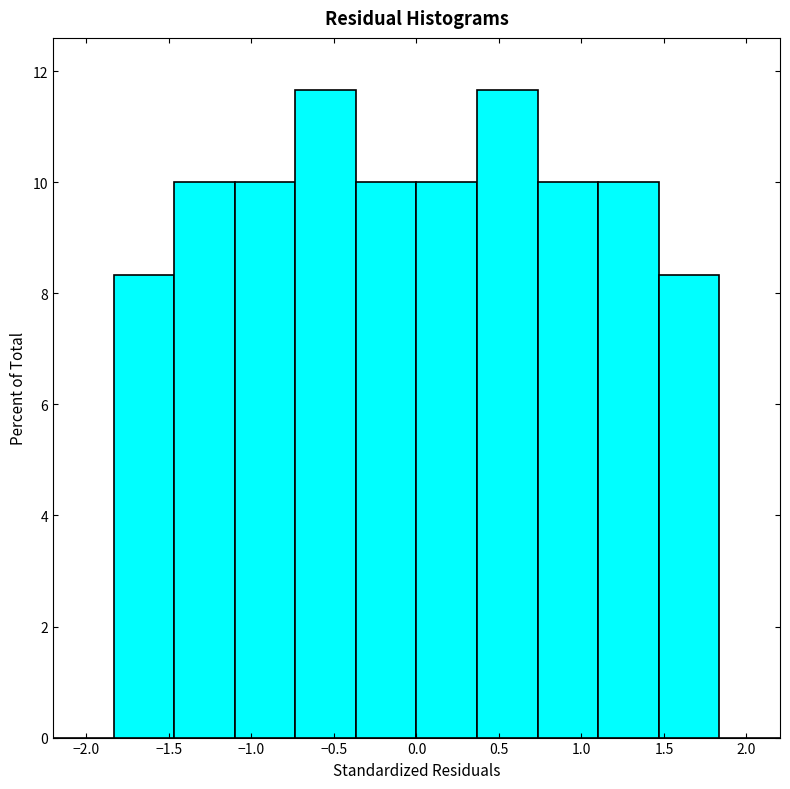

How tall is the bar that spans 0.35 to 0.75 on the x-axis? Neither the bar edges nor the heights are printed on the chart, so give them approximately, as read against the axes.

11.6